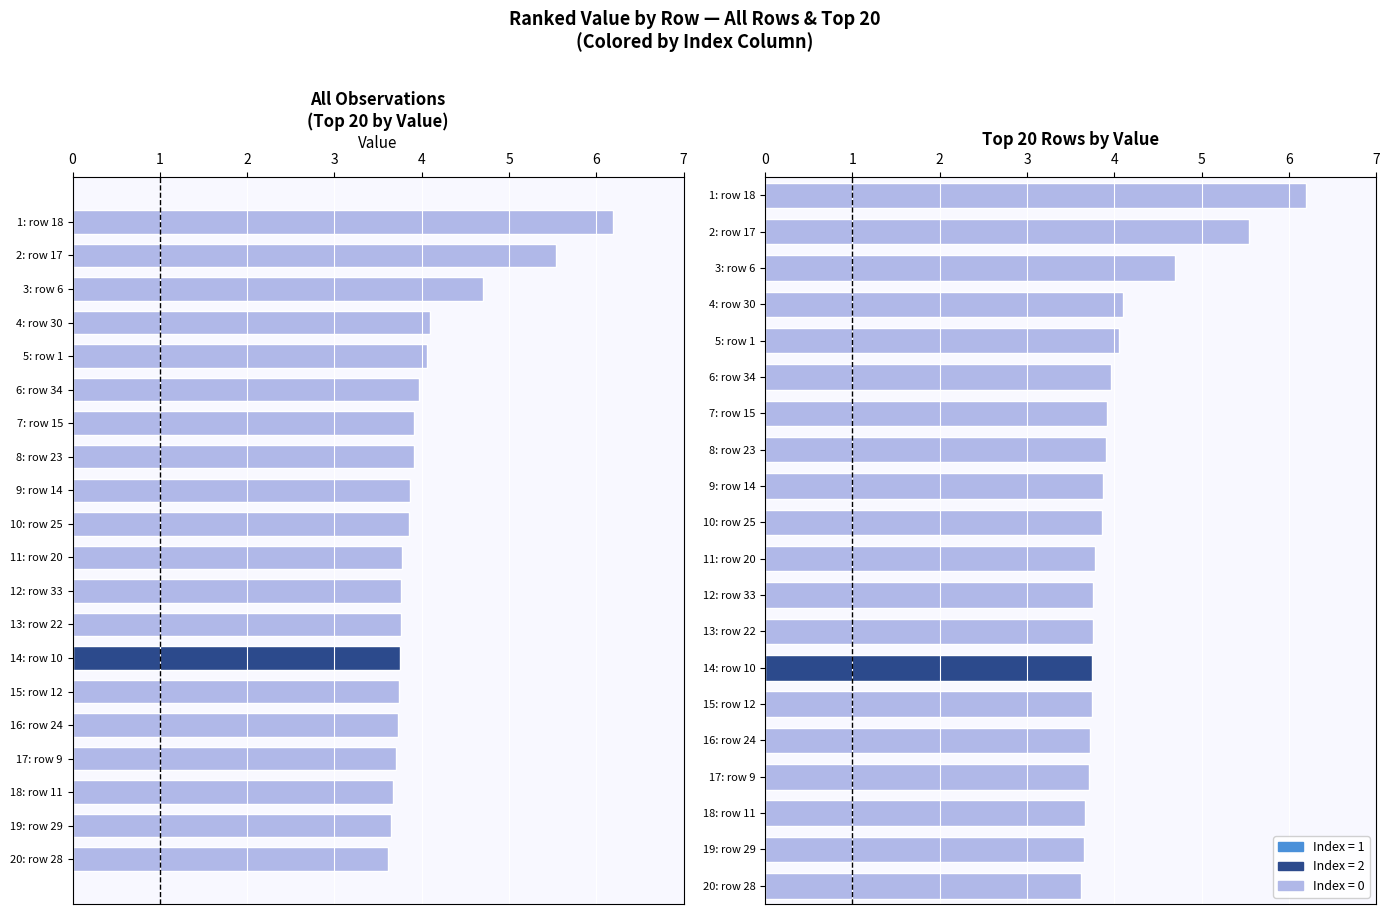

Are the bars horizontal?

Yes